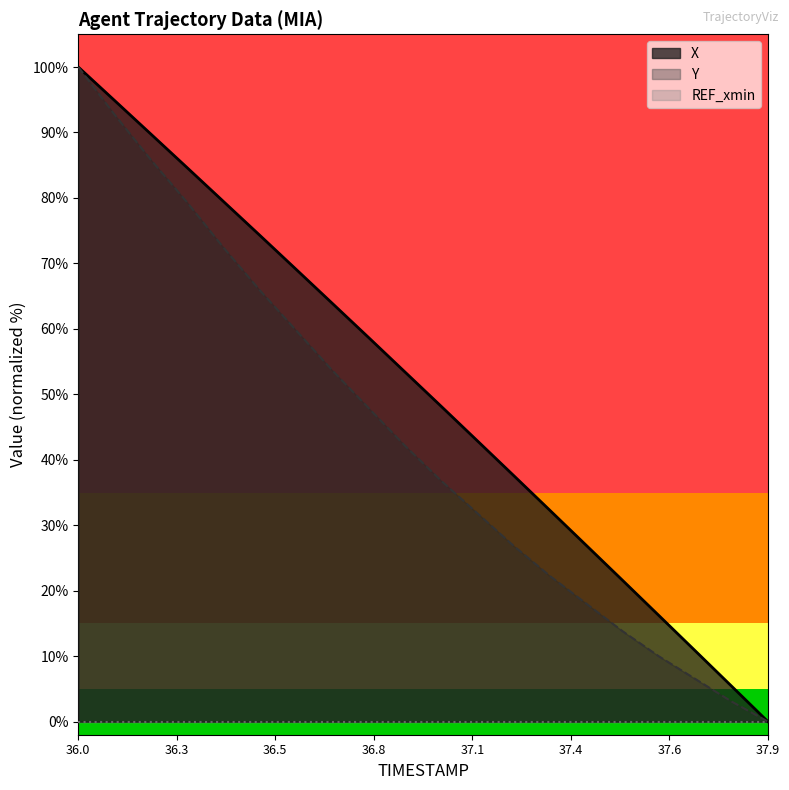

True or false: Y and X intersect in this chart.

False